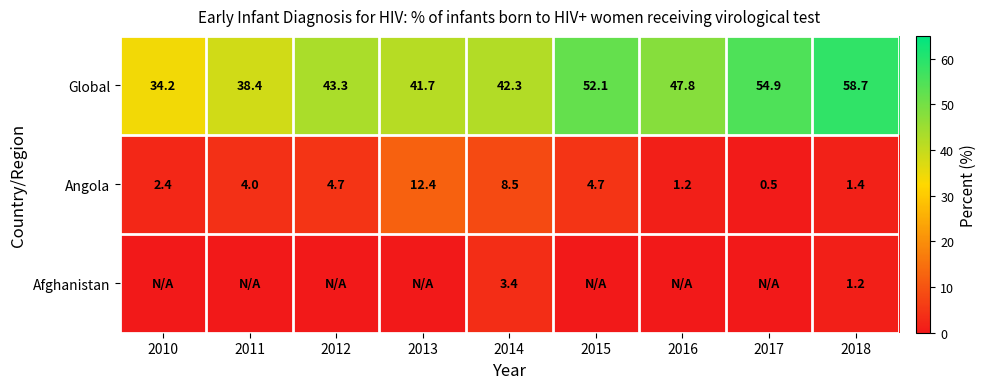

List the labels in order of Global value, smallest first.

2010, 2011, 2013, 2014, 2012, 2016, 2015, 2017, 2018